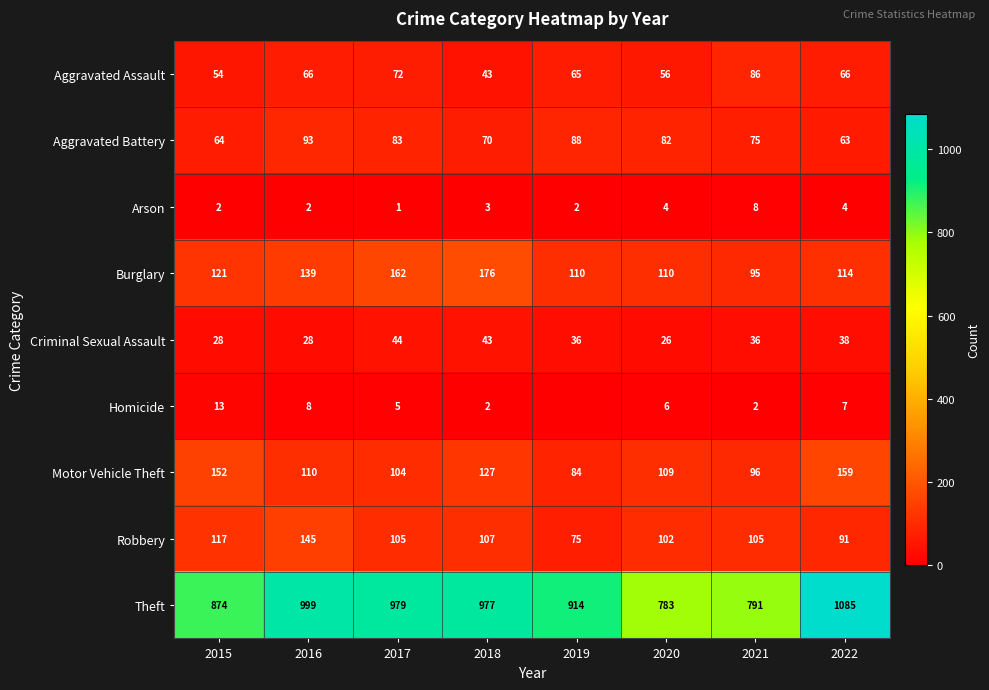

Which series changed the most between 2015 and 2021?

Theft